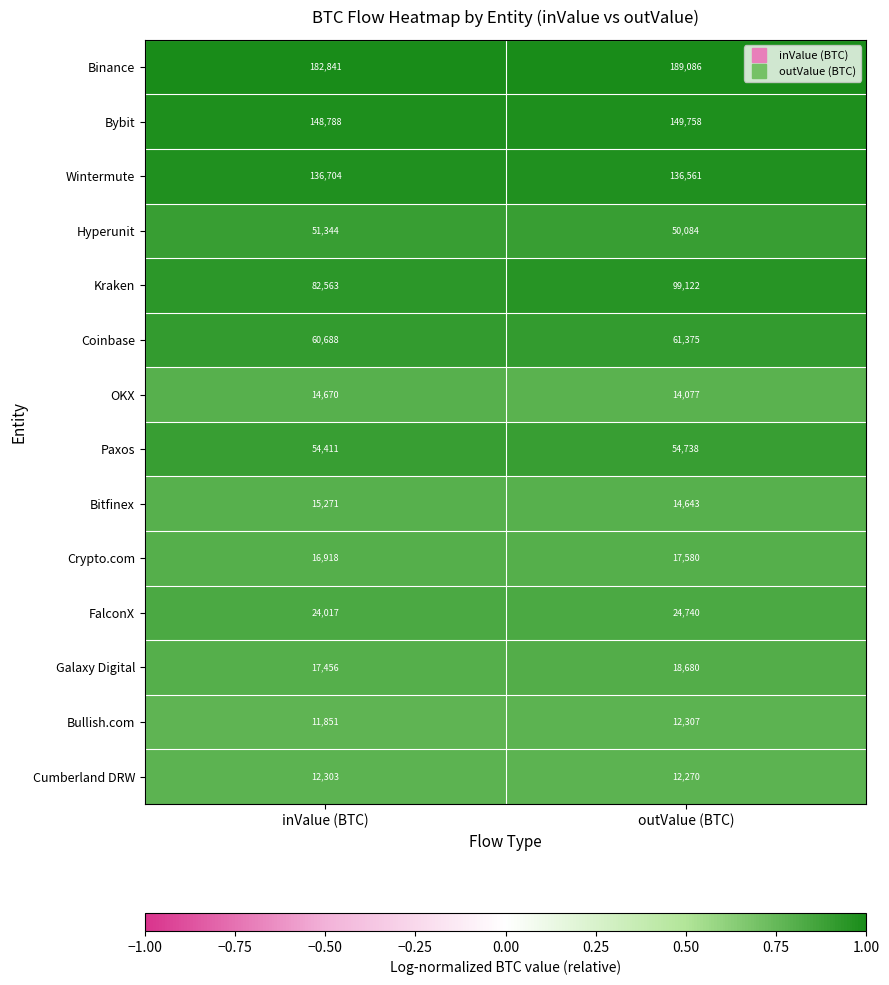

Which series changed the most between inValue (BTC) and outValue (BTC)?

Kraken